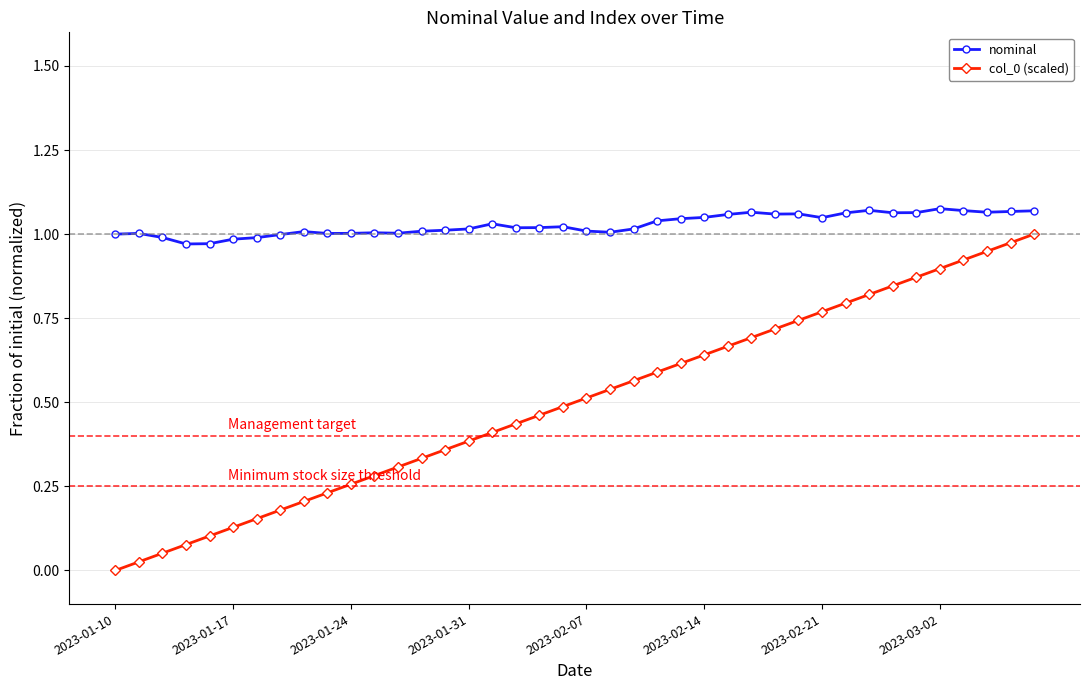

Which series has the largest total across all categories?

nominal